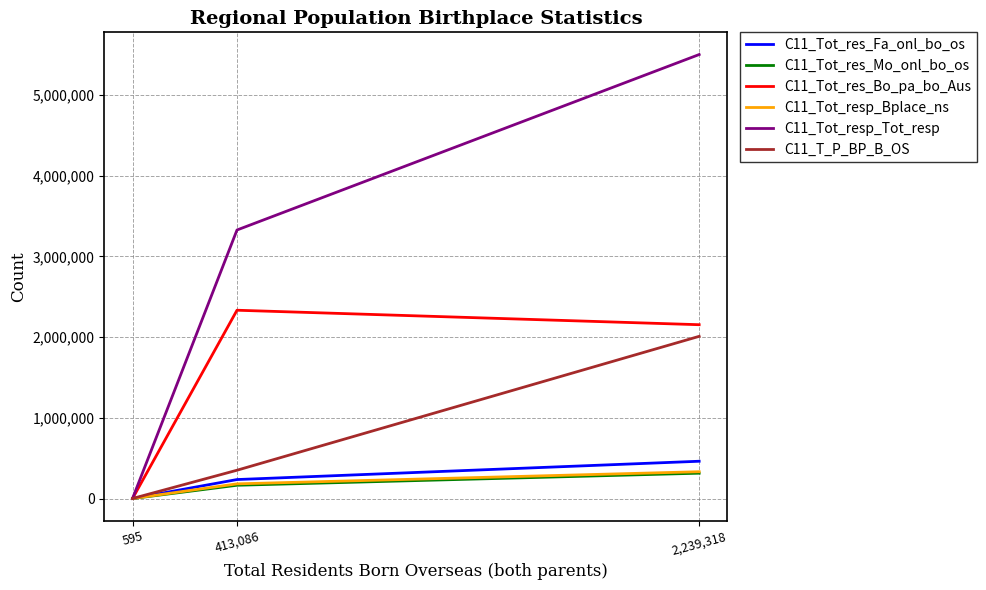

Which category has the highest value across all series?

2,239,318